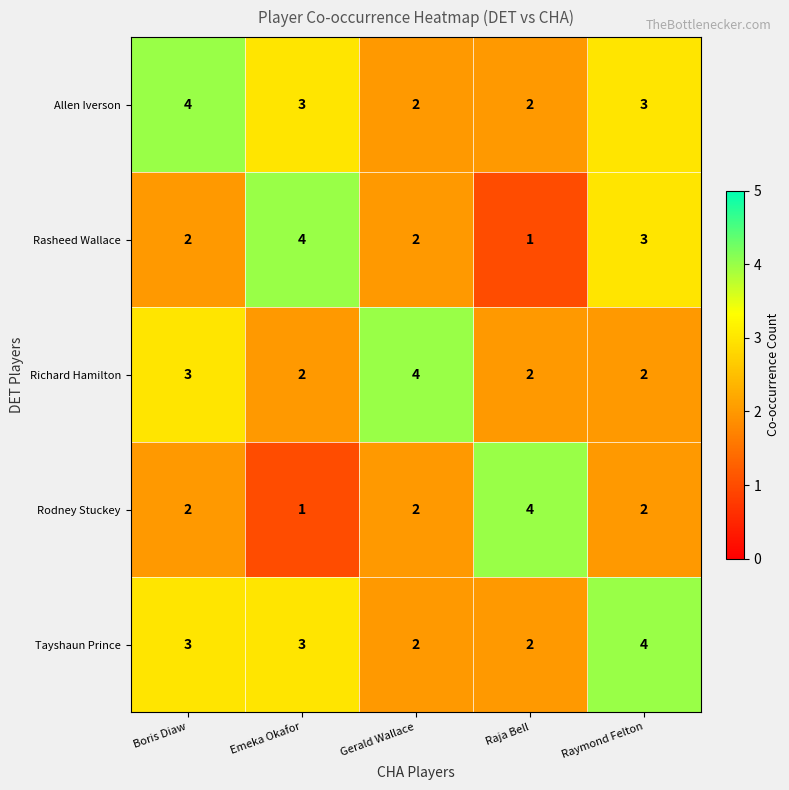

What is the total value across all series at Raja Bell?

11